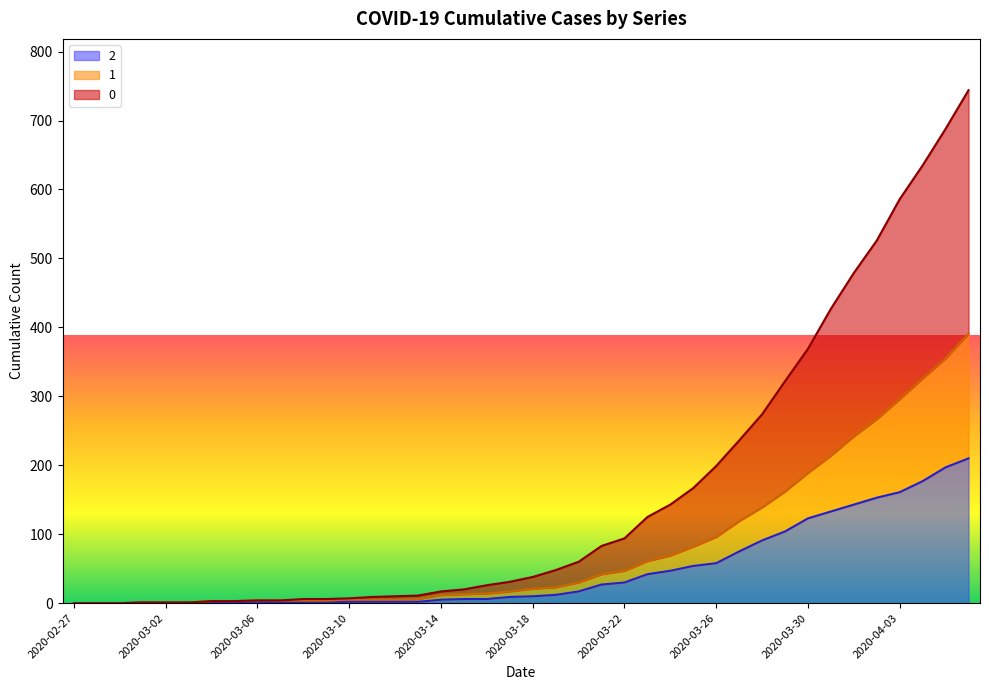

What is the difference between the second highest and second lowest values in the 1 series?

355